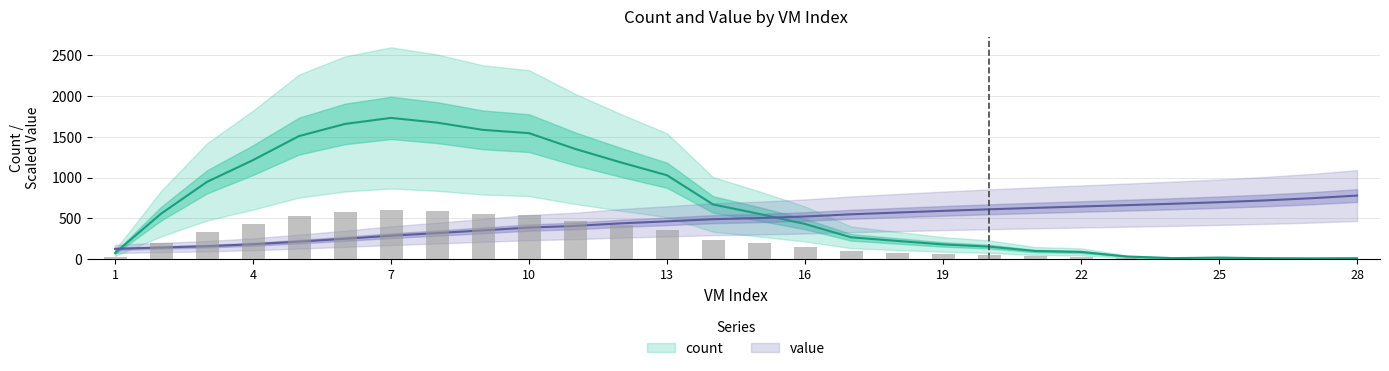

What is the value of the count bar at the 25th from the left?

18.0